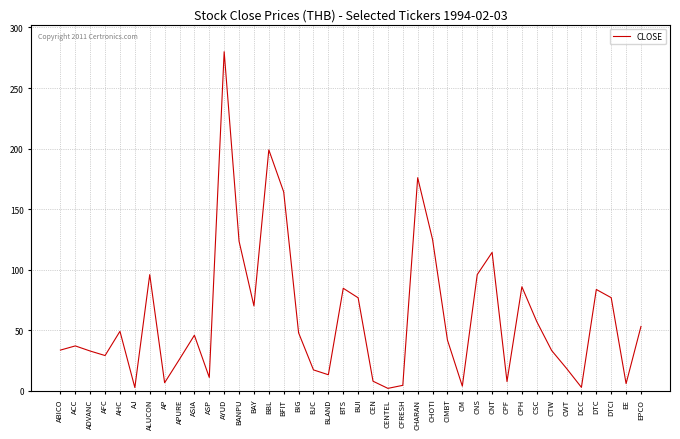

Between ADVANC and ALUCON, which is larger?

ALUCON